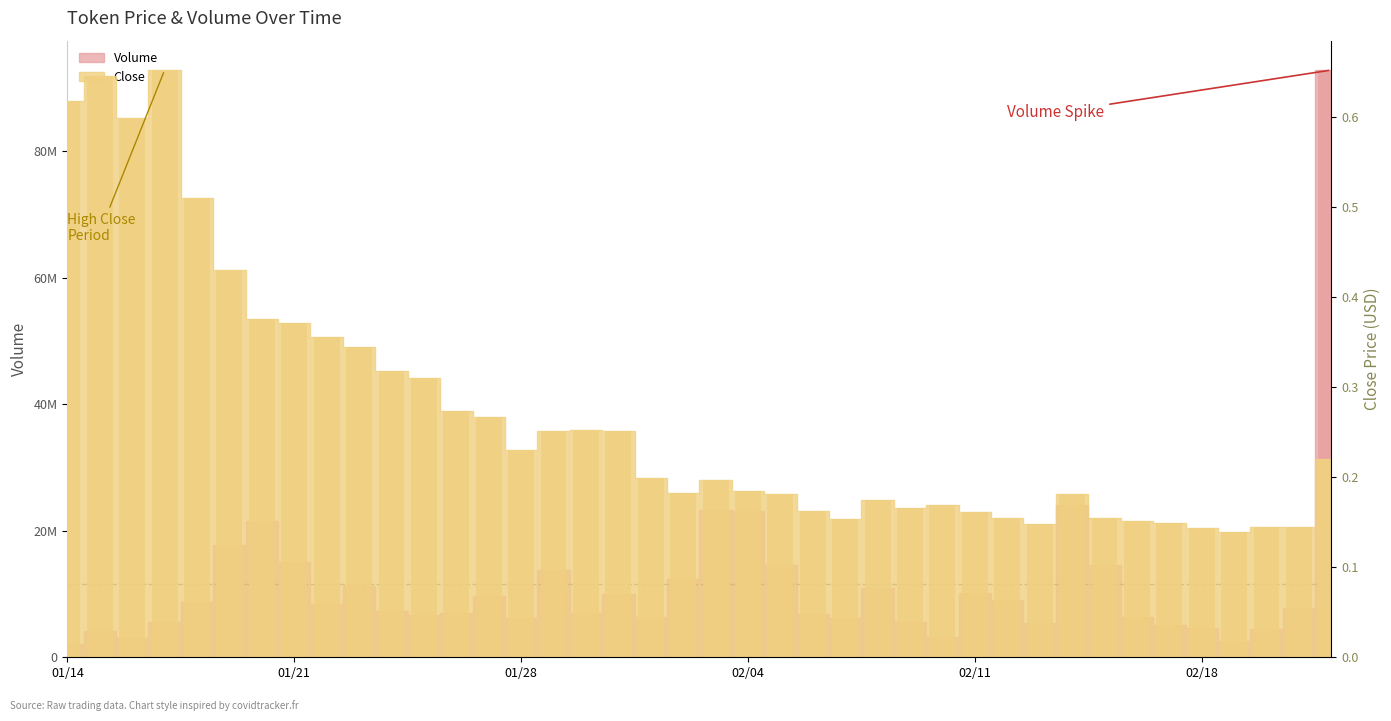

What is the maximum value for Close?

0.7